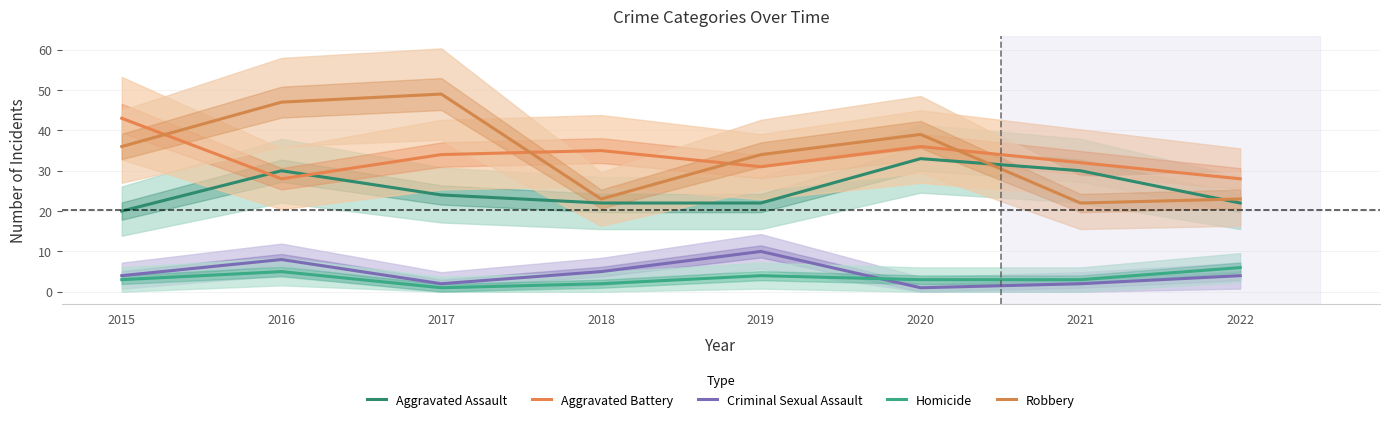

What are all the series names shown in the legend?

Aggravated Assault, Aggravated Battery, Criminal Sexual Assault, Homicide, Robbery